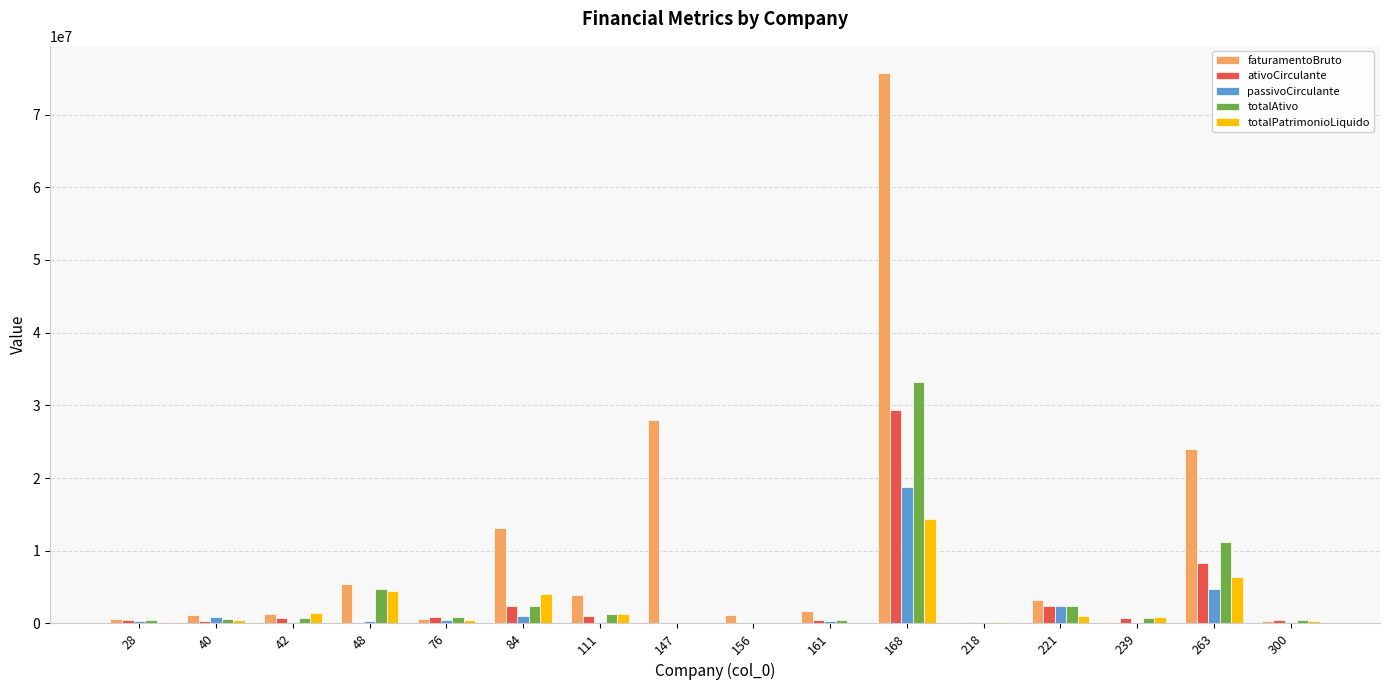

At which label does passivoCirculante first exceed 293393?

40